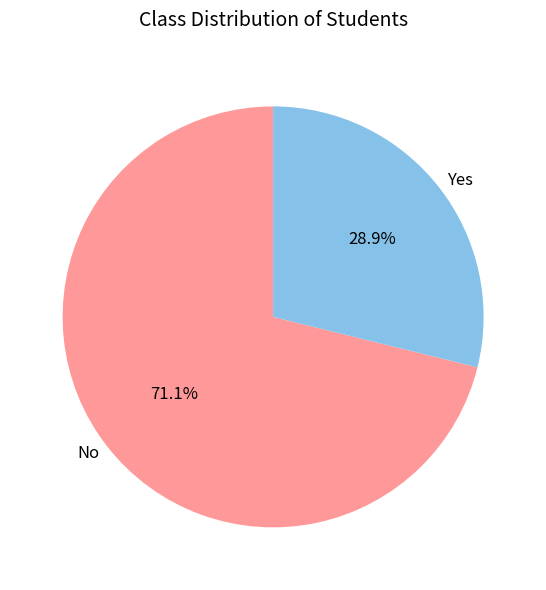

Does Yes account for over 50% of the chart?

No